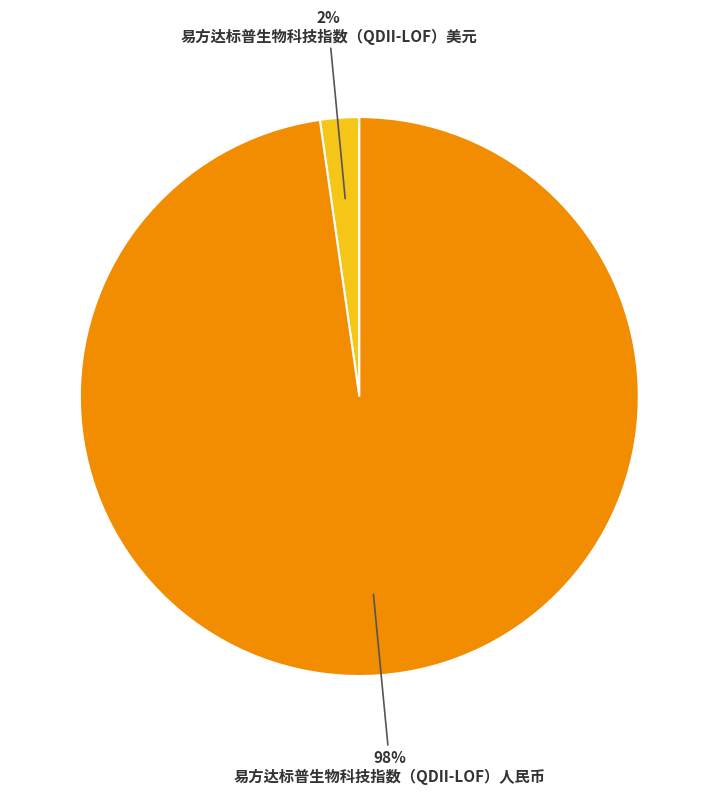

Between 易方达标普生物科技指数（QDII-LOF）美元 and 易方达标普生物科技指数（QDII-LOF）人民币, which is larger?

易方达标普生物科技指数（QDII-LOF）人民币